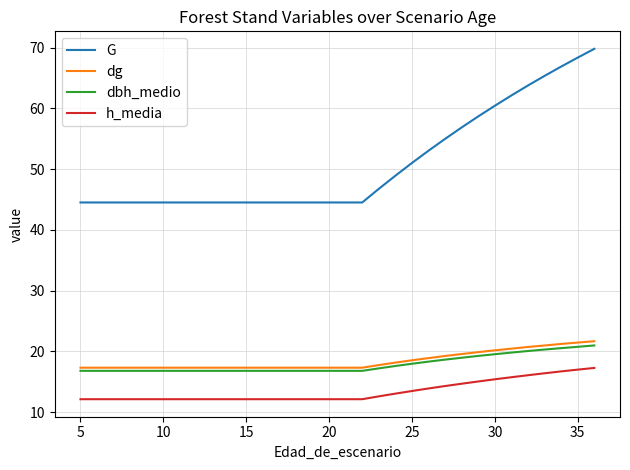

True or false: G and dg cross at least once.

False